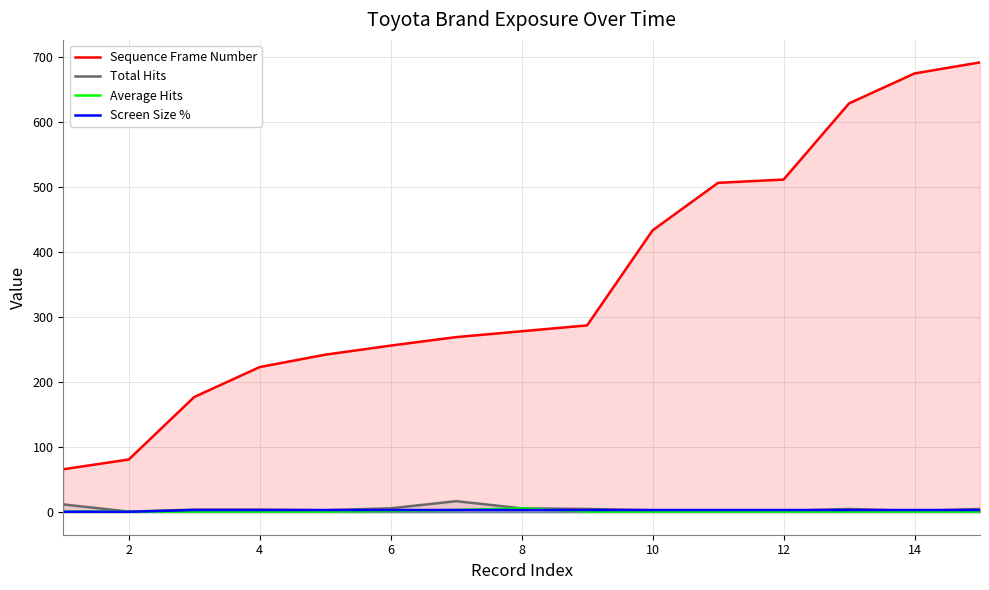

True or false: Total Hits and Sequence Frame Number cross at least once.

False